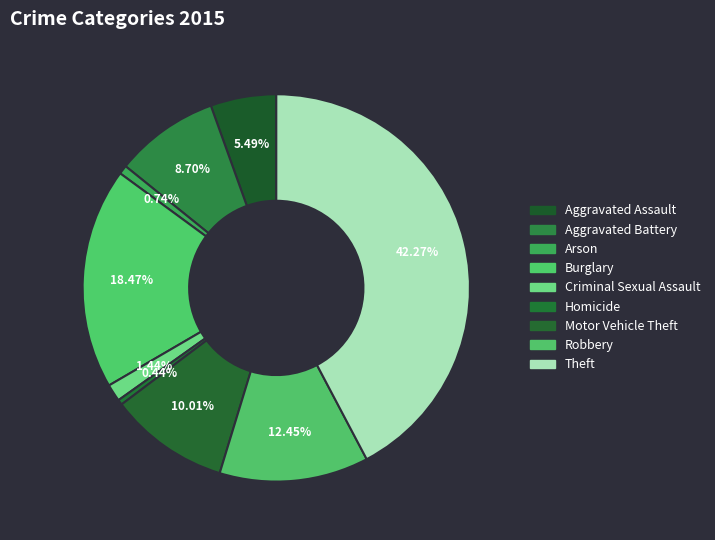

True or false: Burglary accounts for 18% of the total.

True